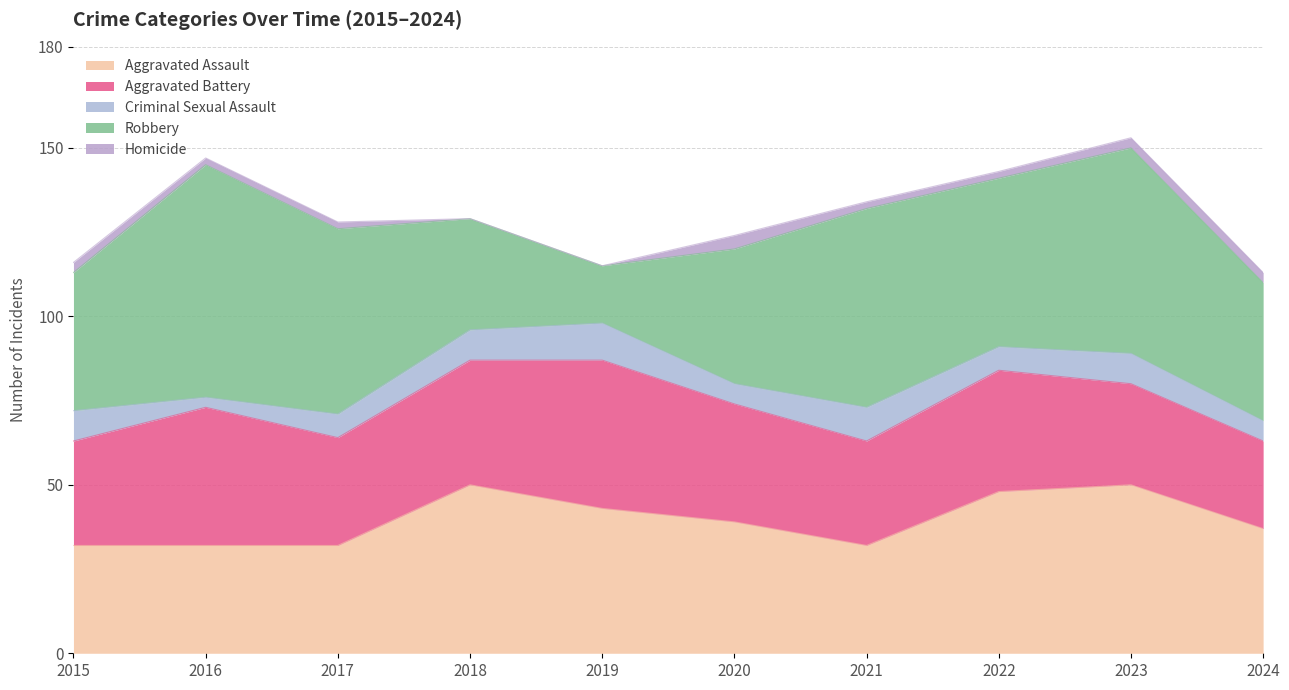

Where is the first local maximum for Homicide?

2020